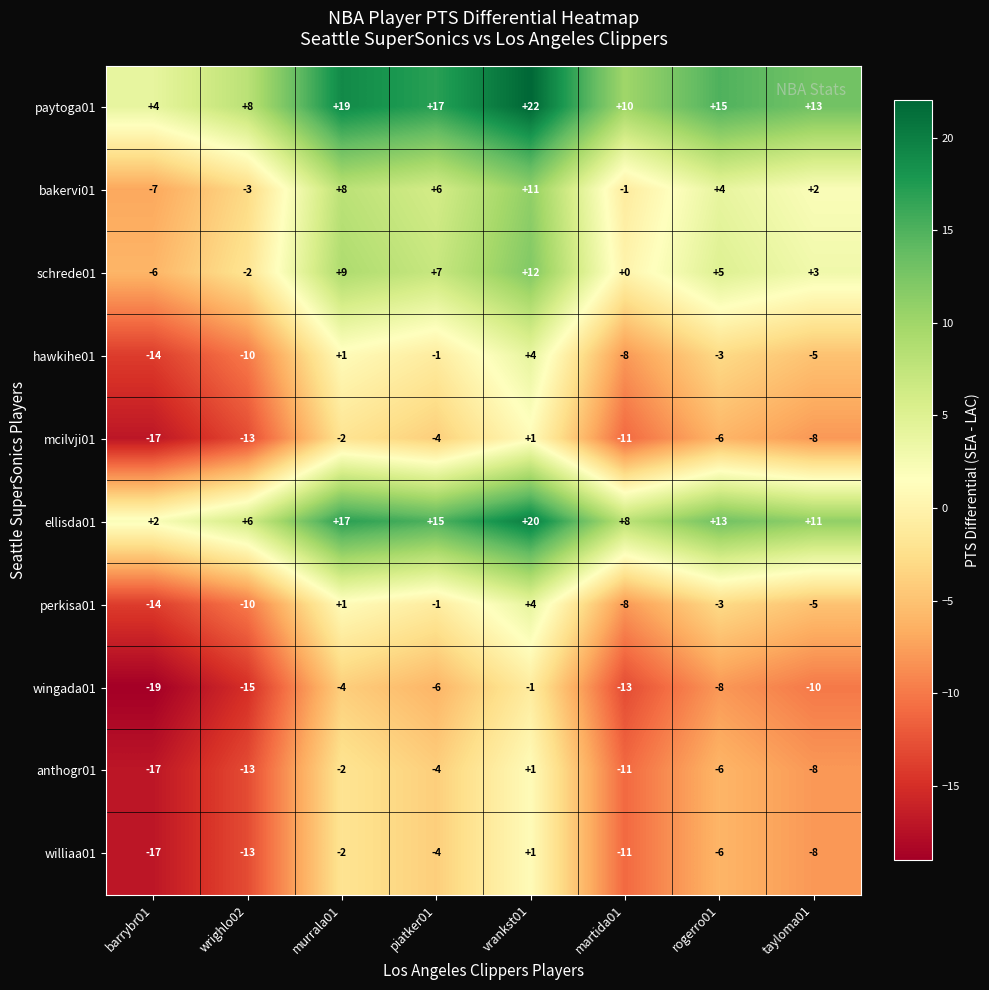

How many mcilvji01 values are between -11 and -2?

5